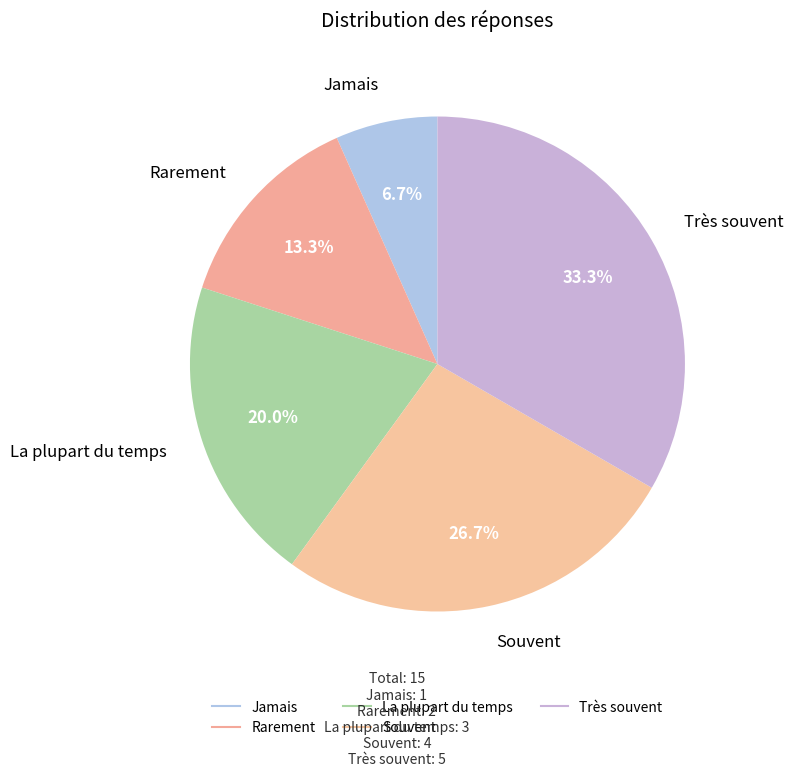

To the nearest percent, what is the difference between the largest and smallest slice percentages?

27%